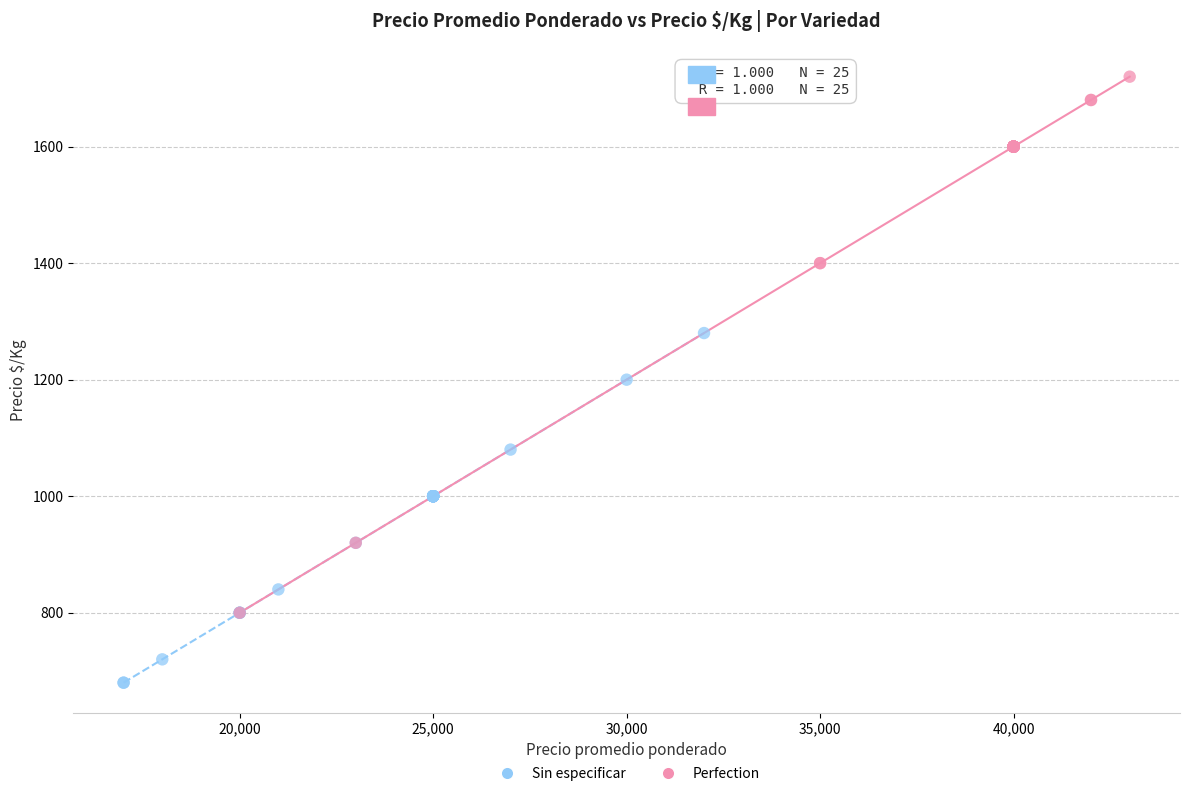

Which series has the largest Y range (max minus min)?

Perfection